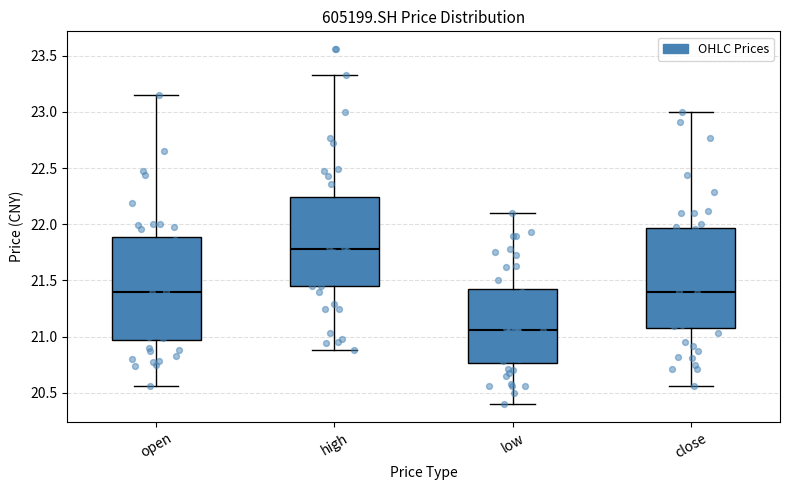

Reading left to right, read every box against the y-axis: the position of its median line, the range the box covers, and the ends of its whiskers. The values are not printed on the chart, so give them approximately, as read against the axis.

open: median 21.40, box 20.95 to 21.90, whiskers 20.55 to 23.15
high: median 21.80, box 21.45 to 22.25, whiskers 20.90 to 23.35
low: median 21.05, box 20.75 to 21.45, whiskers 20.40 to 22.10
close: median 21.40, box 21.10 to 21.95, whiskers 20.55 to 23.00